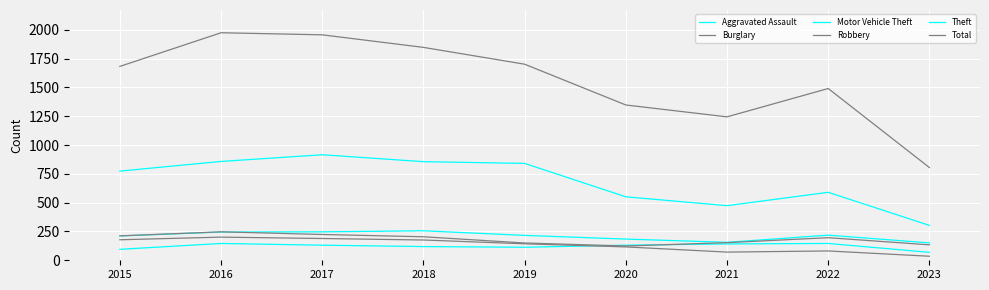

How many interior local peaks does the Motor Vehicle Theft series have?

2